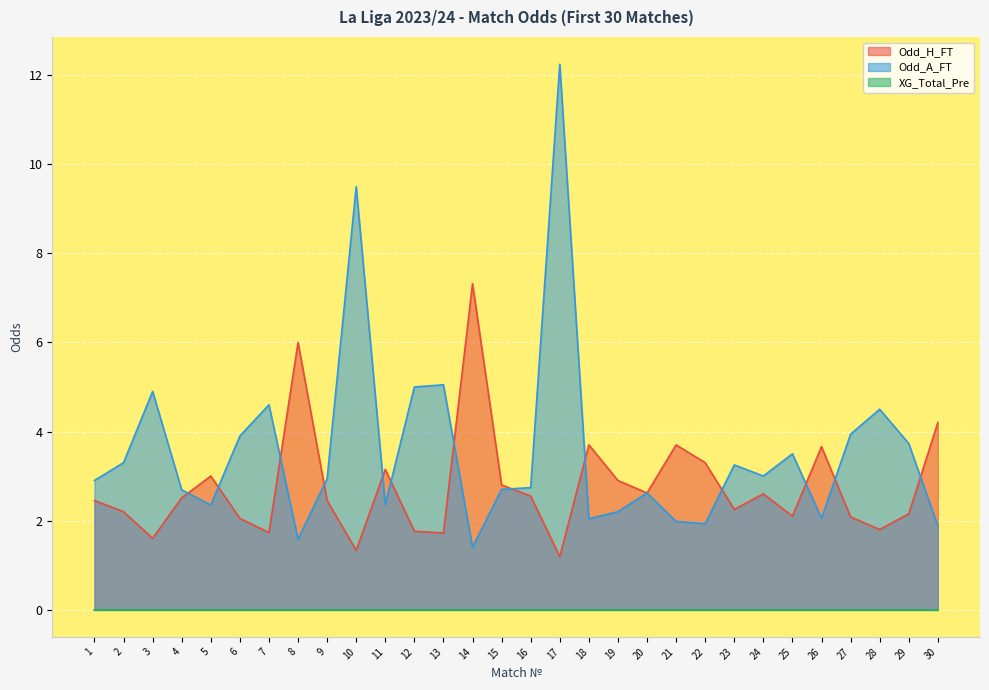

Read the Odd_H_FT value at 1.

2.5